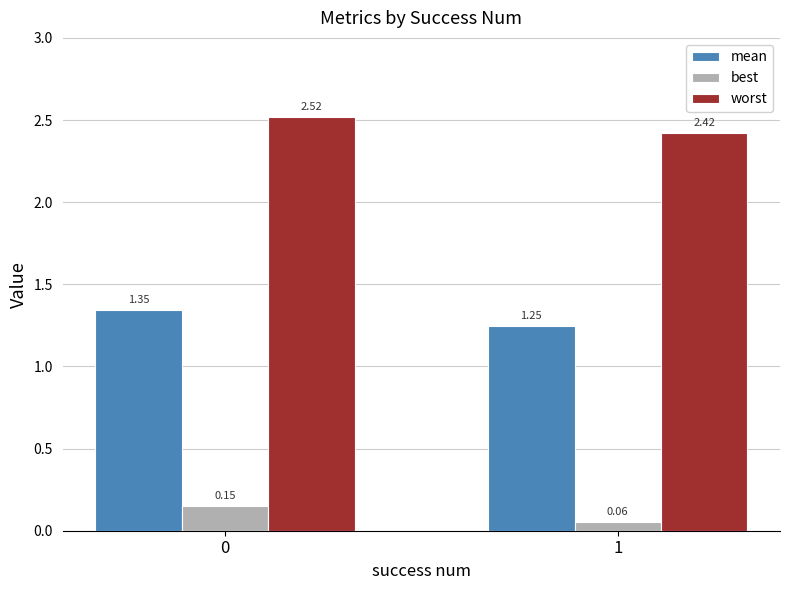

Is the value of worst at 0 greater than the value of best at 0?

Yes